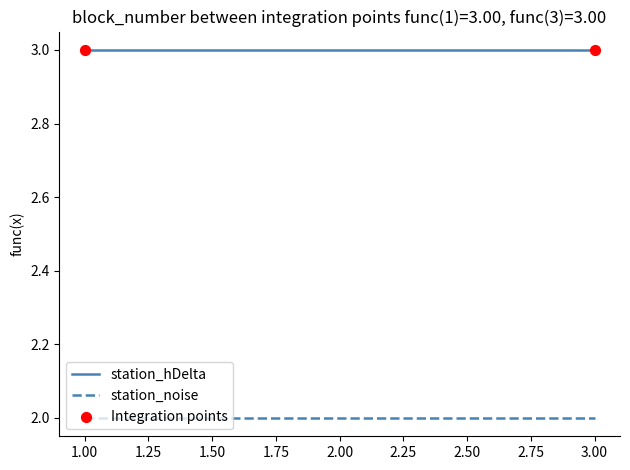

What is the minimum value for station_noise?

2.0